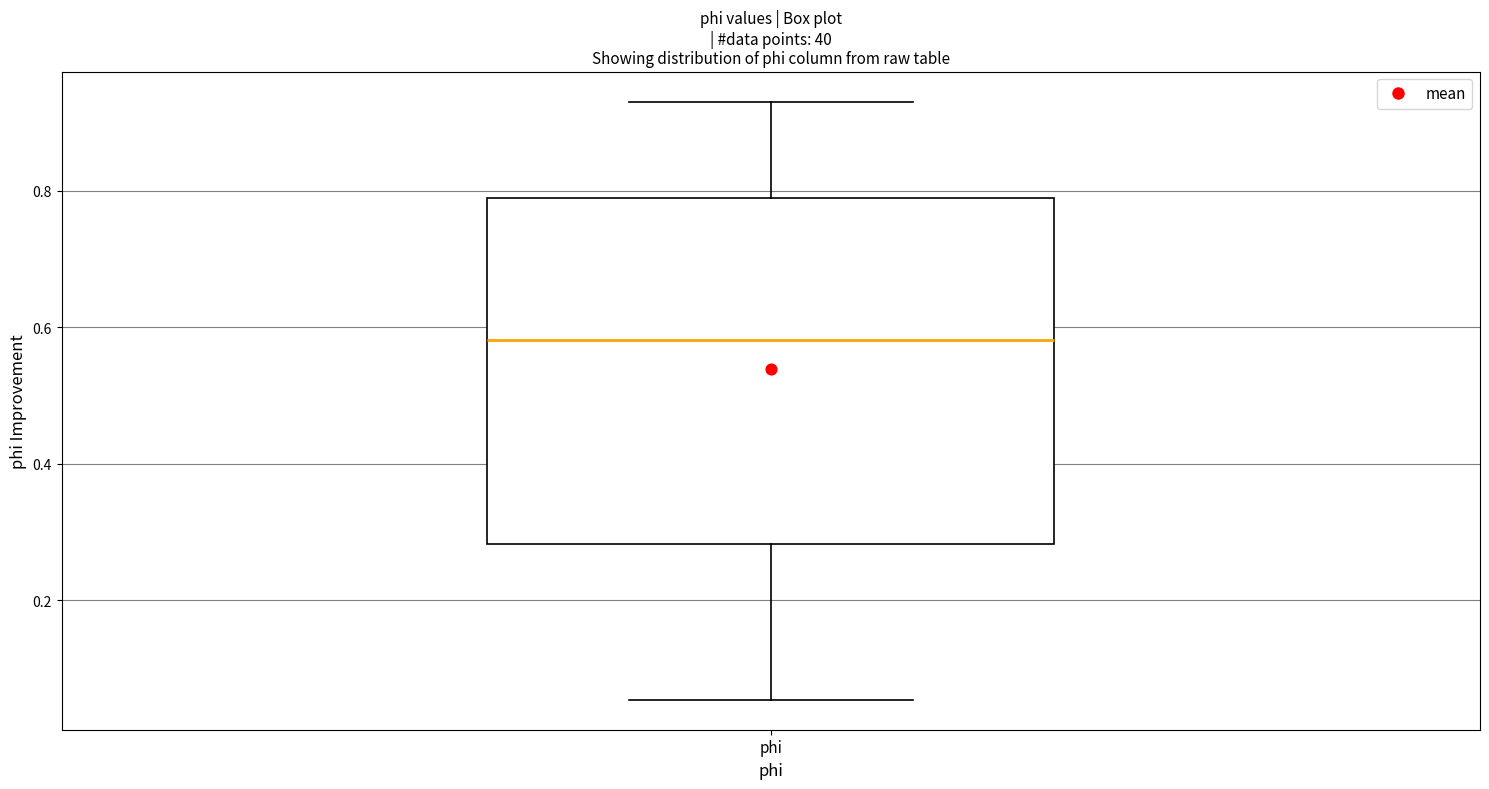

Where does the upper whisker of the box for phi end on the y-axis? The values are not printed on the chart, so give them approximately, as read against the axis.

0.94